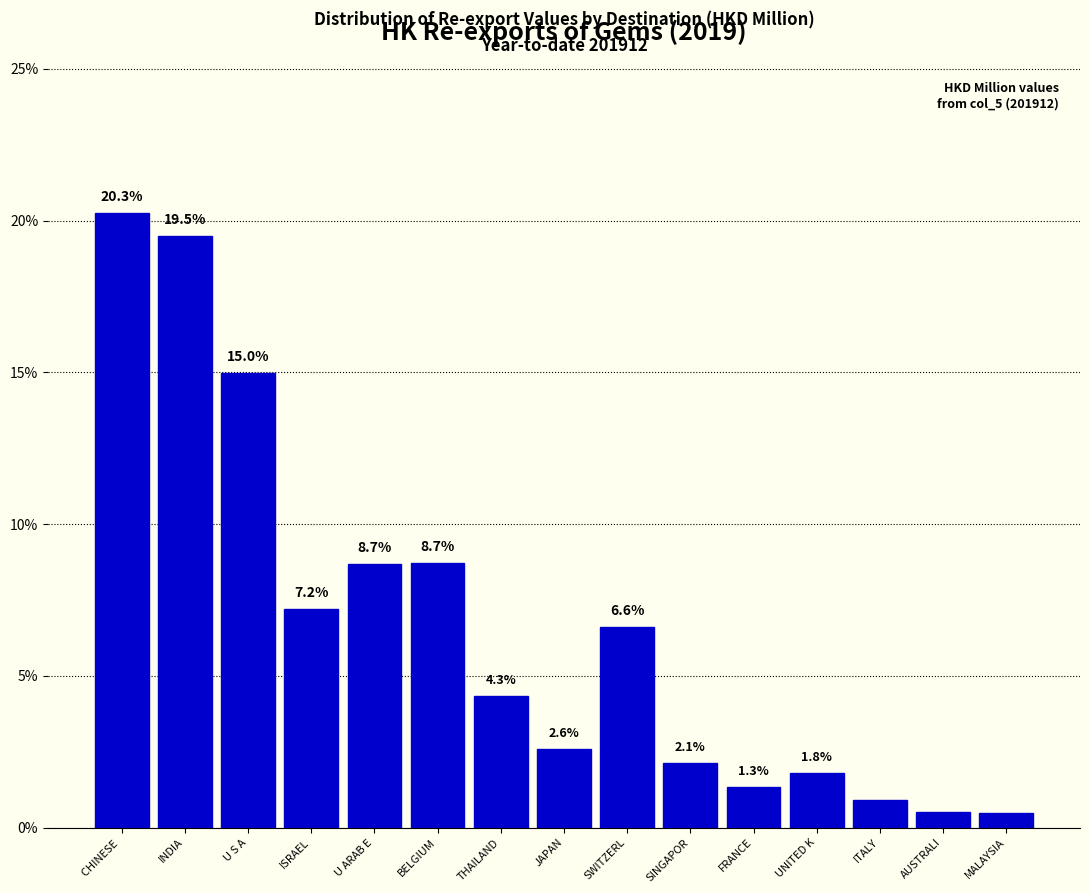

What is the sum of all values?

100.0